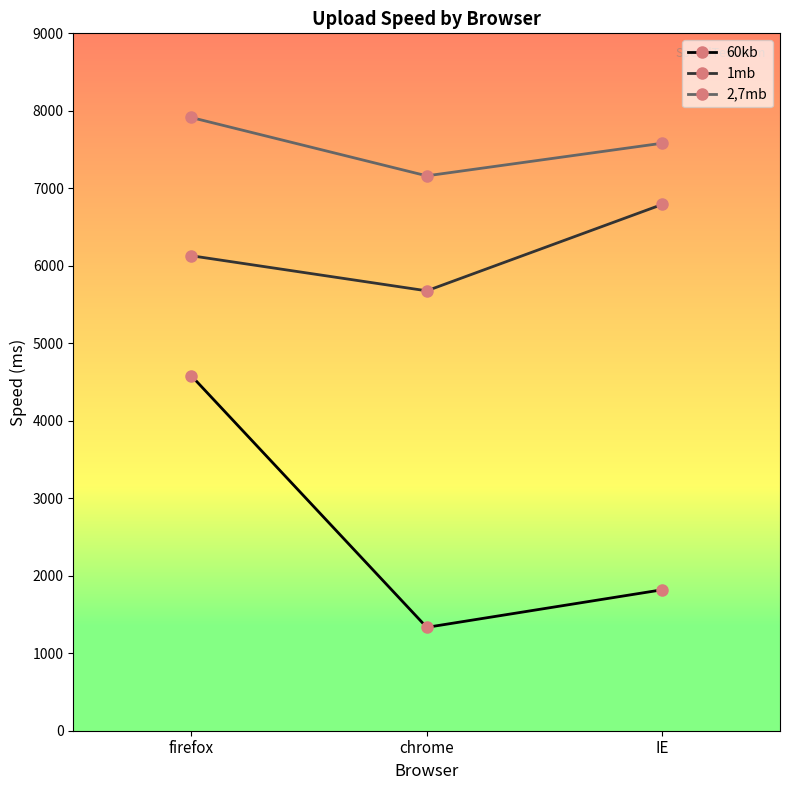

At which label is 60kb closest to 2958?

IE